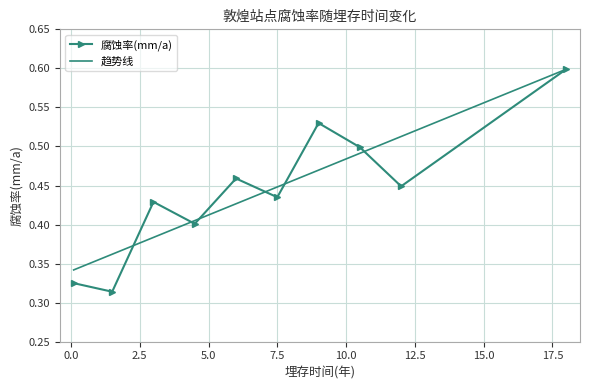

What is the maximum value shown in the chart?

0.6